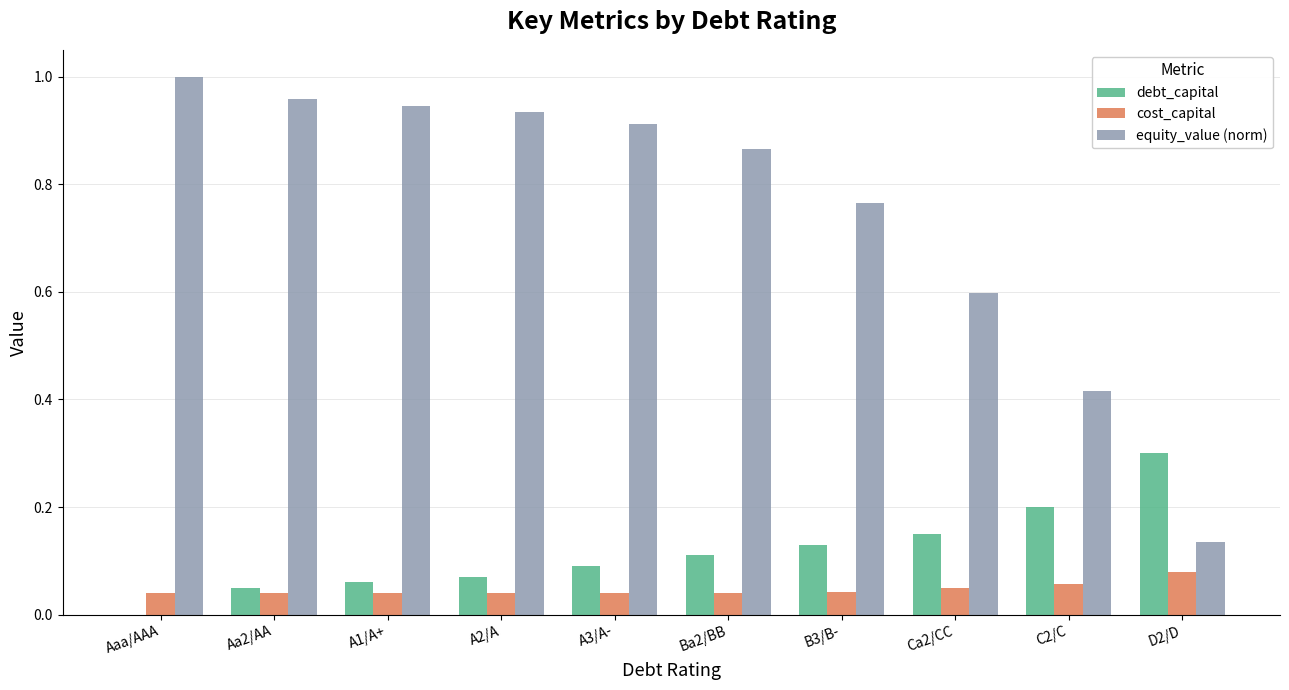

What is the sum of all cost_capital values?

0.5